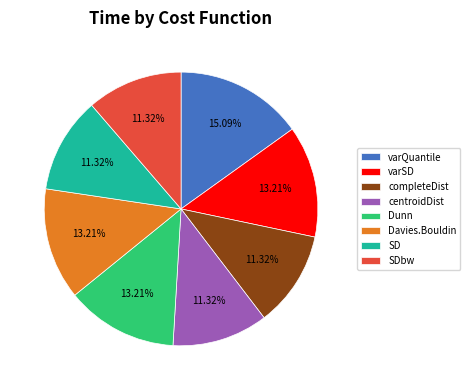

Combined, what portion of the pie is varQuantile and SDbw?

26.4%